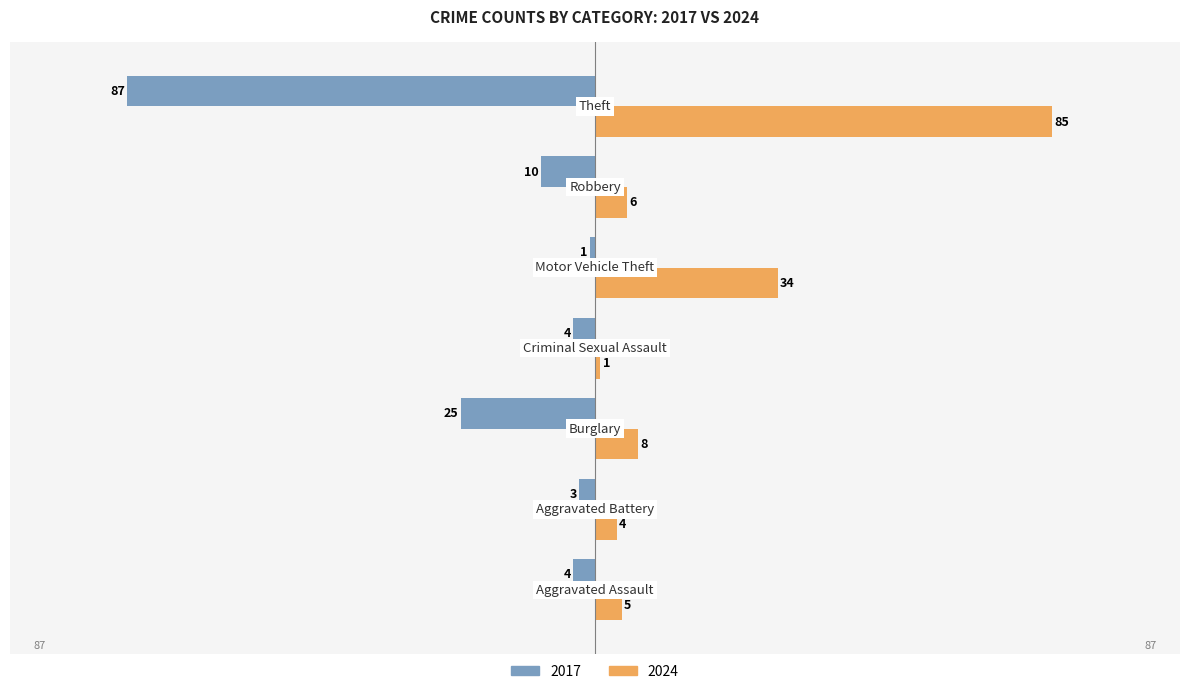

Rank the series by their maximum value, from highest to lowest.

2024, 2017